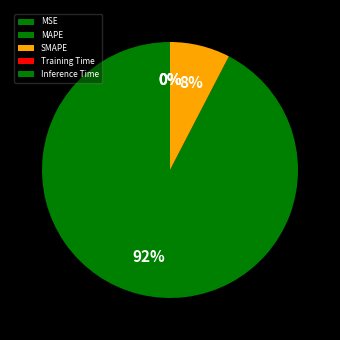

Does MAPE represent more than half of the total?

Yes